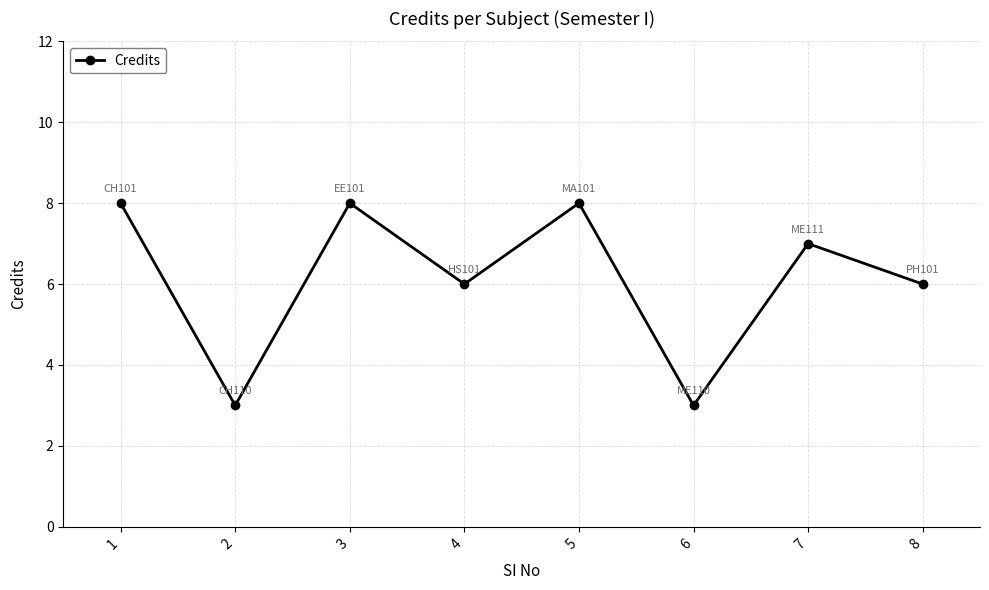

Which has a higher value, 6 or 7?

7